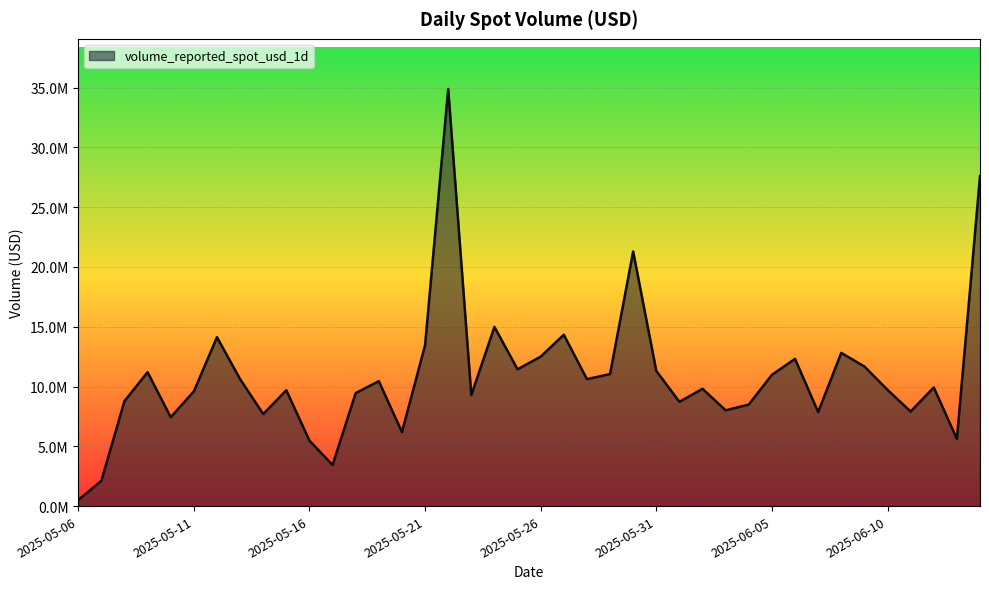

Which category has the highest value across all series?

2025-05-22